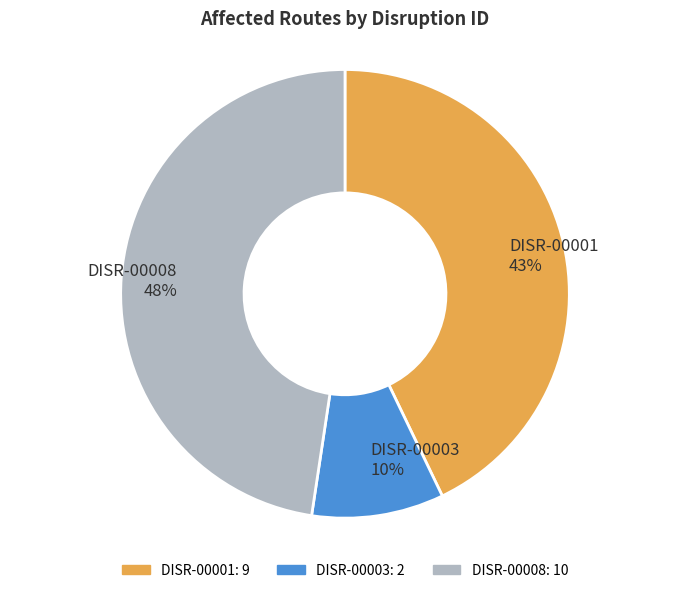

Do DISR-00008 and DISR-00003 together represent more than half of the pie?

Yes